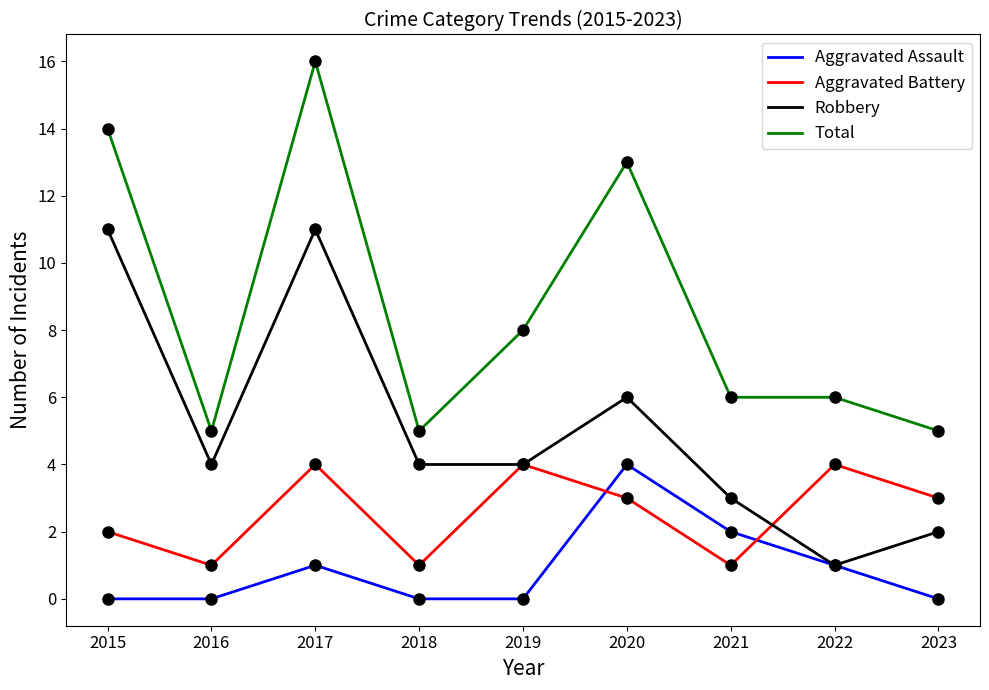

Which series has the largest total across all categories?

Total